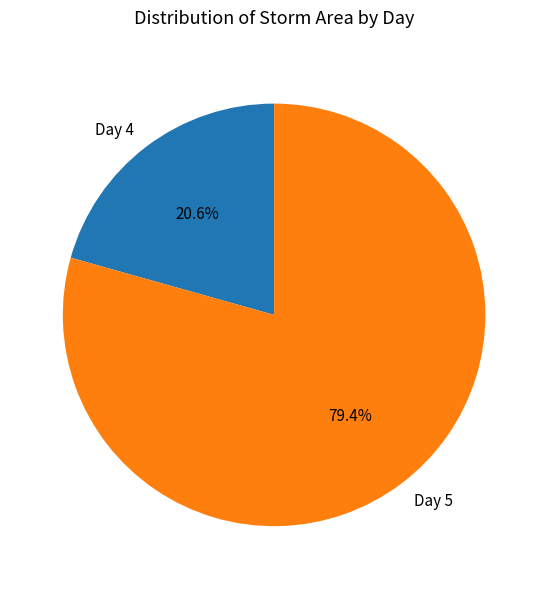

Between Day 5 and Day 4, which is larger?

Day 5